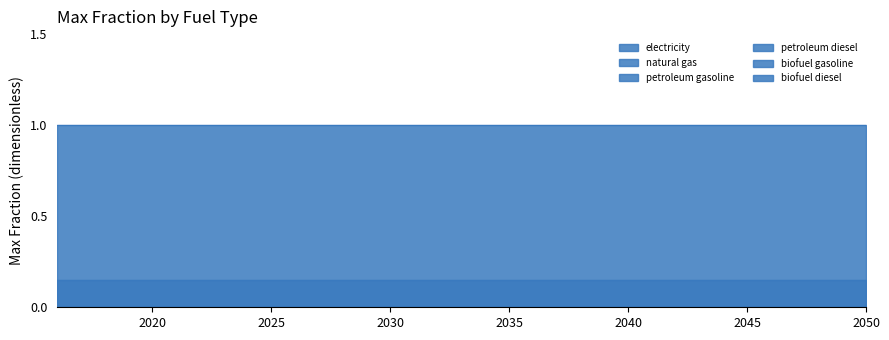

What are all the series names shown in the legend?

electricity, natural gas, petroleum gasoline, petroleum diesel, biofuel gasoline, biofuel diesel